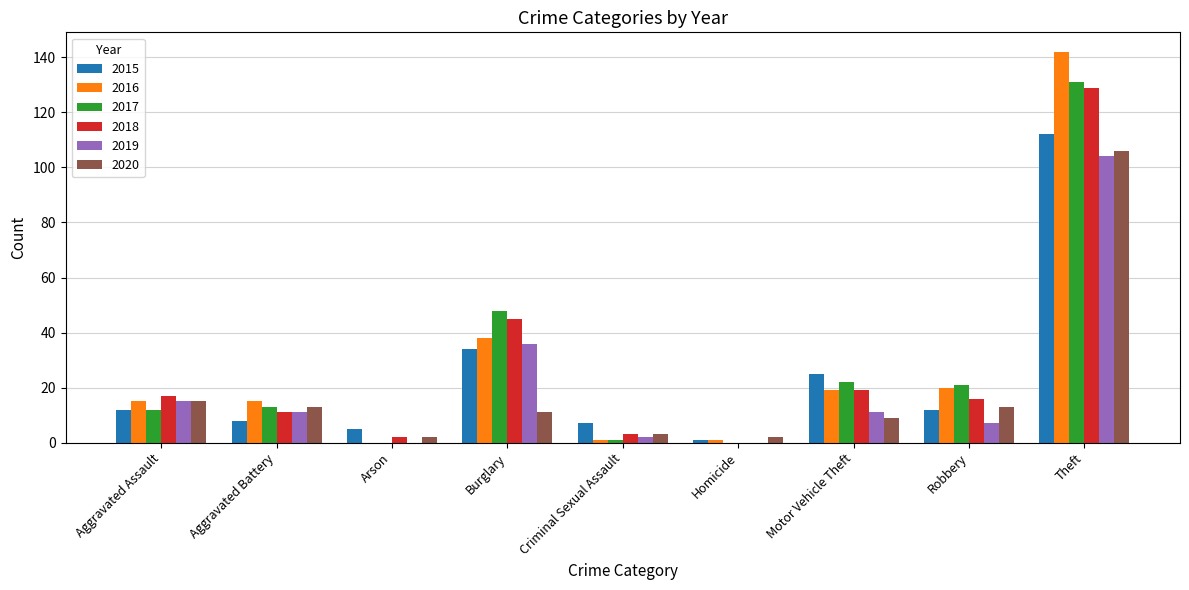

Is the value of 2015 at Burglary greater than the value of 2017 at Theft?

No